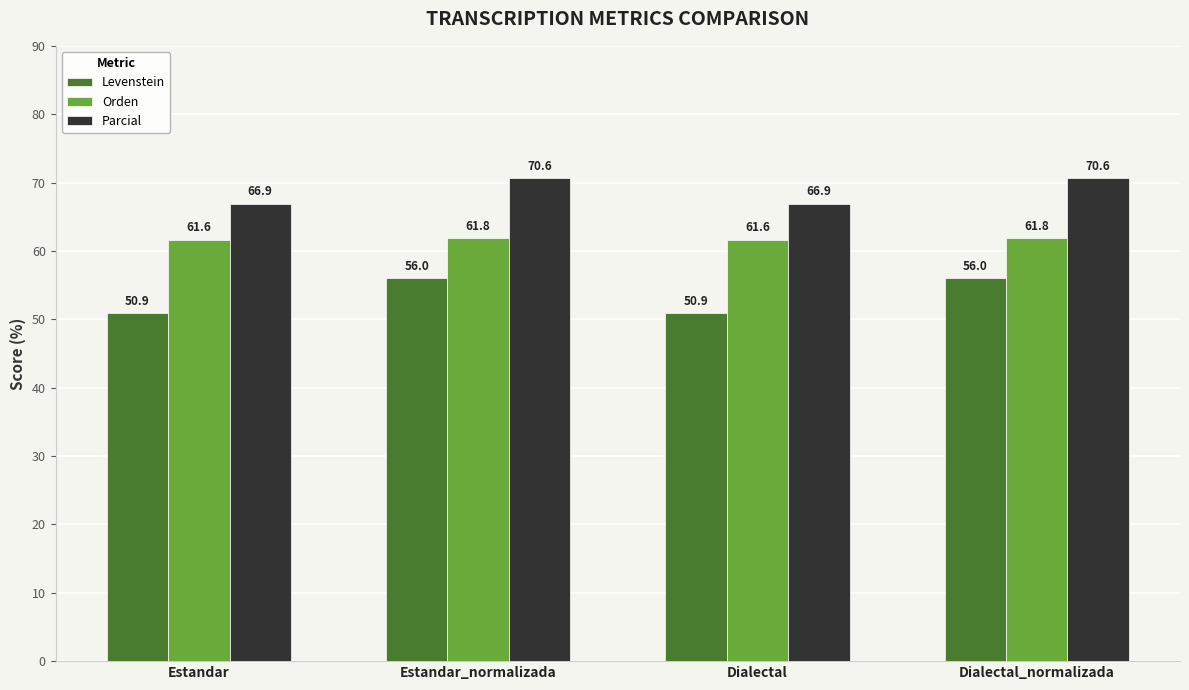

Between Estandar and Estandar_normalizada, which series saw the biggest shift?

Levenstein